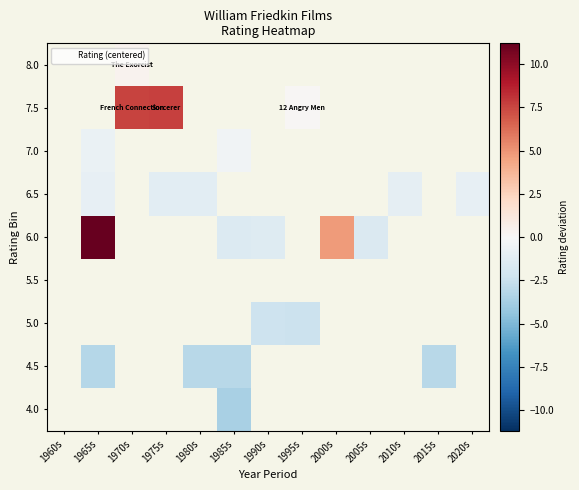

The value of 8.0 at 1970s is 0.2. True or false?

False